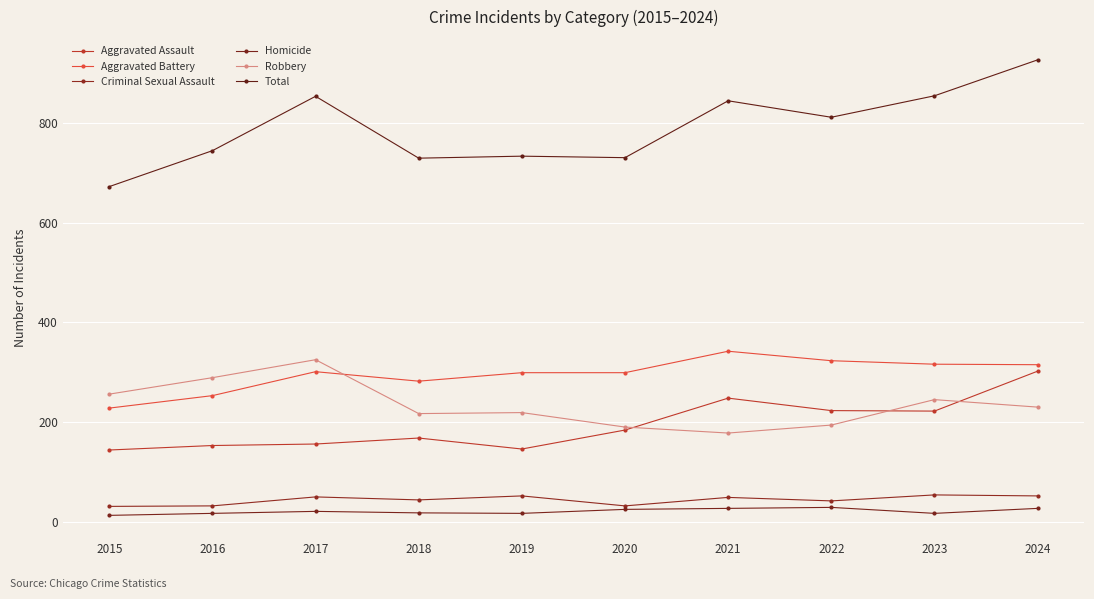

Does the chart have visible grid lines?

Yes